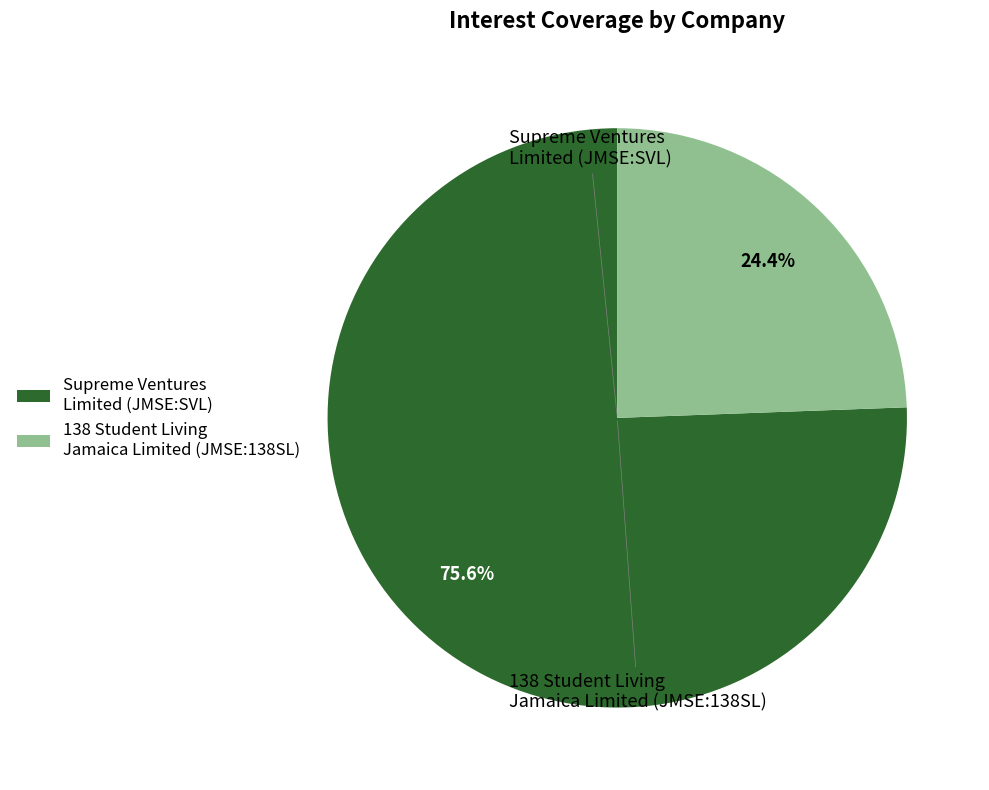

What percentage is the Supreme Ventures Limited (JMSE:SVL) slice, to the nearest percent?

76%